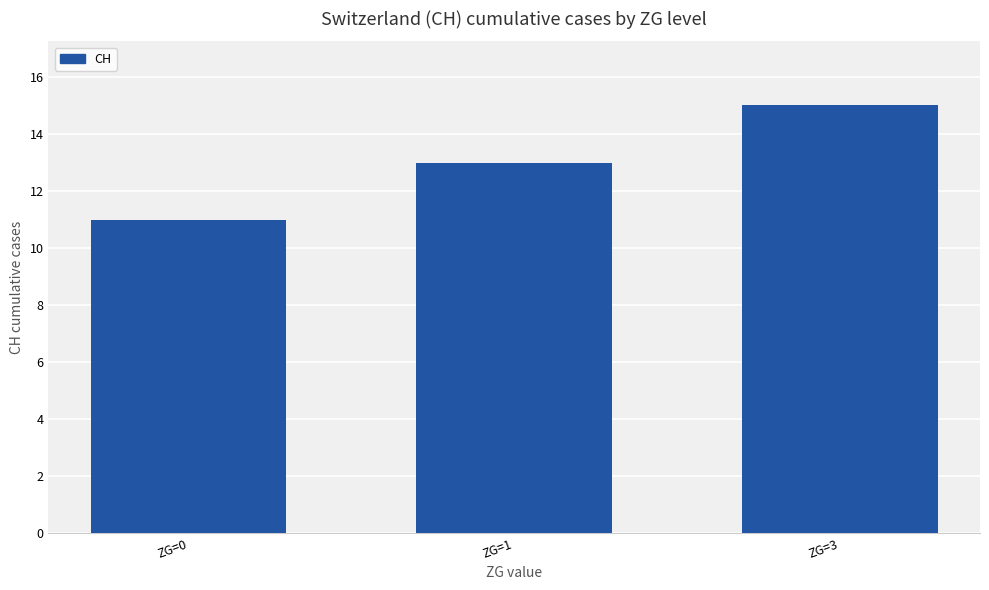

At which category does the chart reach its peak across all series?

ZG=3